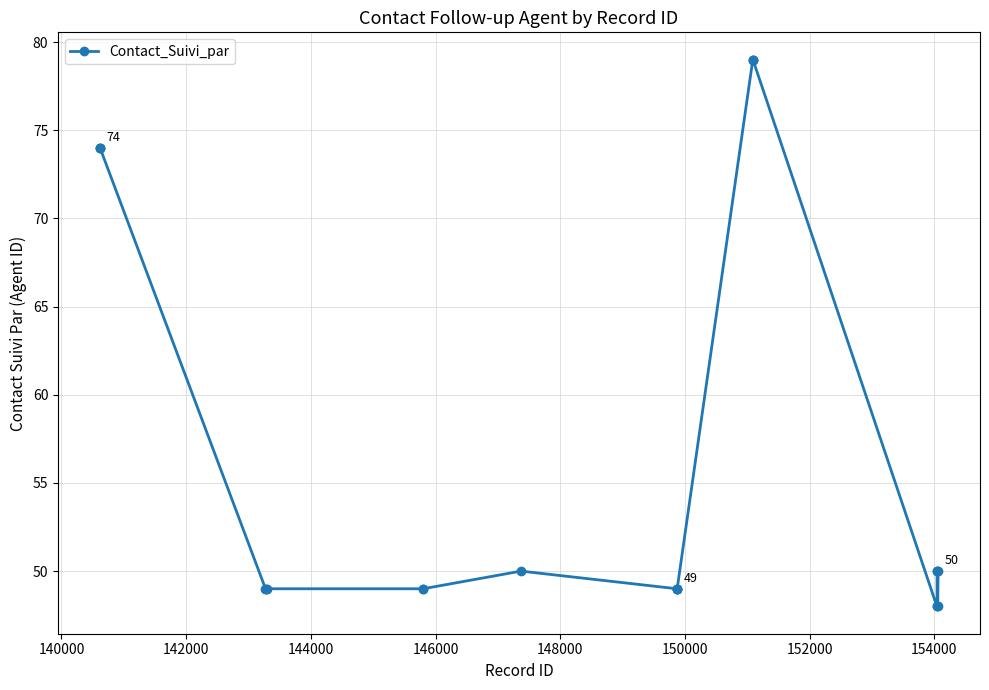

What is the difference between the maximum and second lowest values?

31